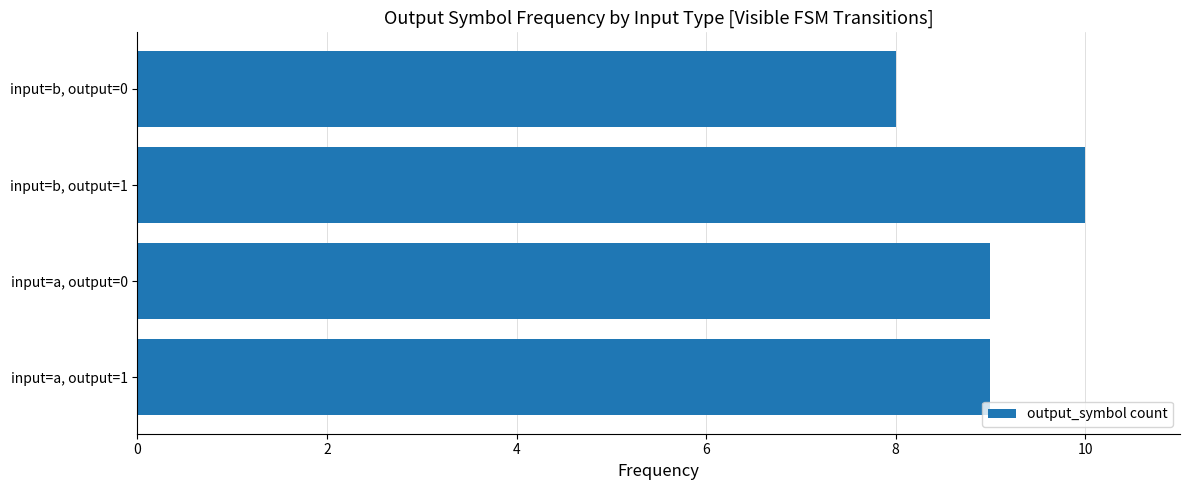

What is the maximum value shown in the chart?

10